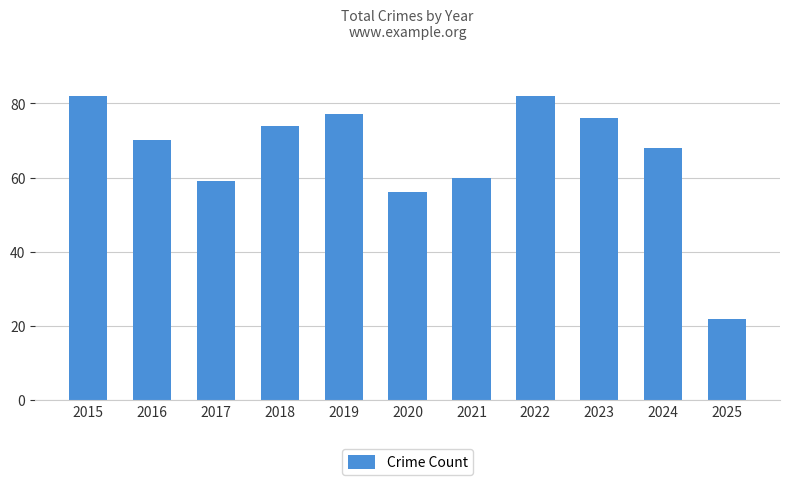

Reading right to left, transcribe all the data shown in this chart.

2025=22	2024=68	2023=76	2022=82	2021=60	2020=56	2019=77	2018=74	2017=59	2016=70	2015=82